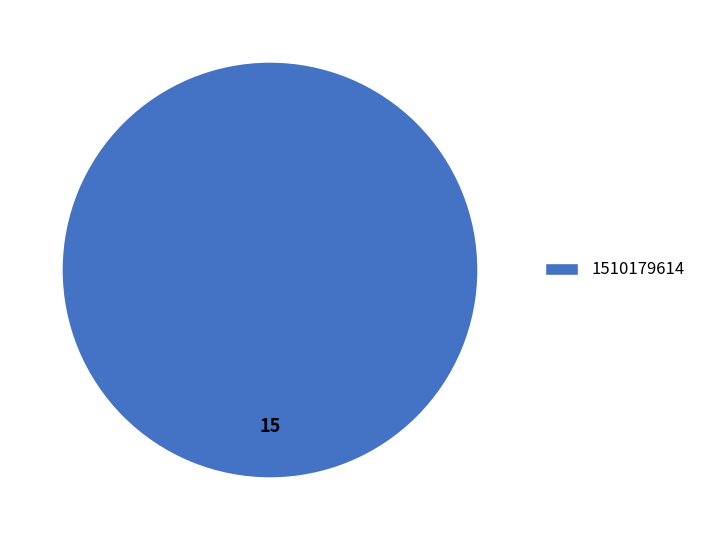

True or false: 1510179614 accounts for 100% of the total.

True